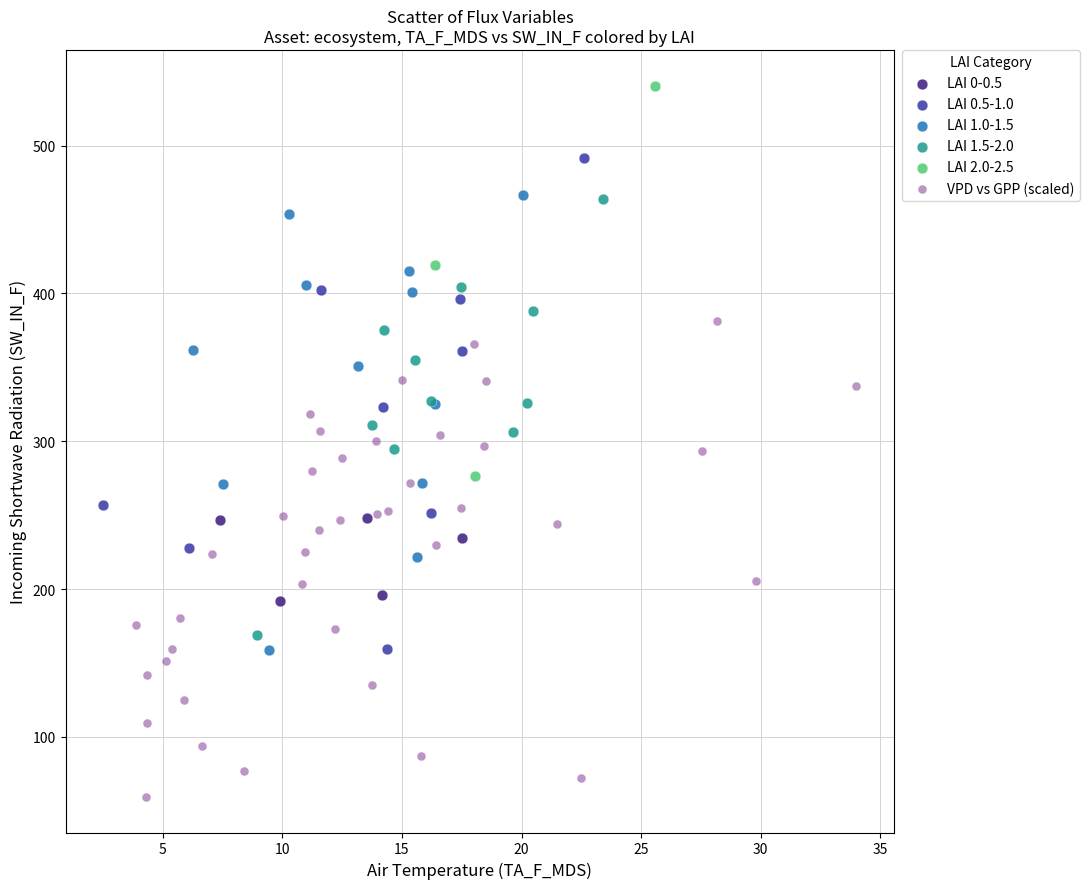

Which series reaches the minimum Y coordinate?

VPD vs GPP (scaled)